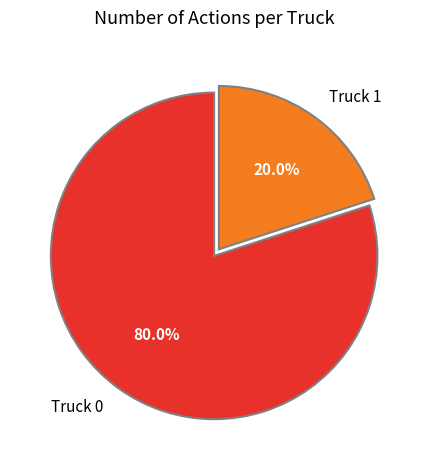

Combined, what portion of the pie is Truck 1 and Truck 0?

100.0%